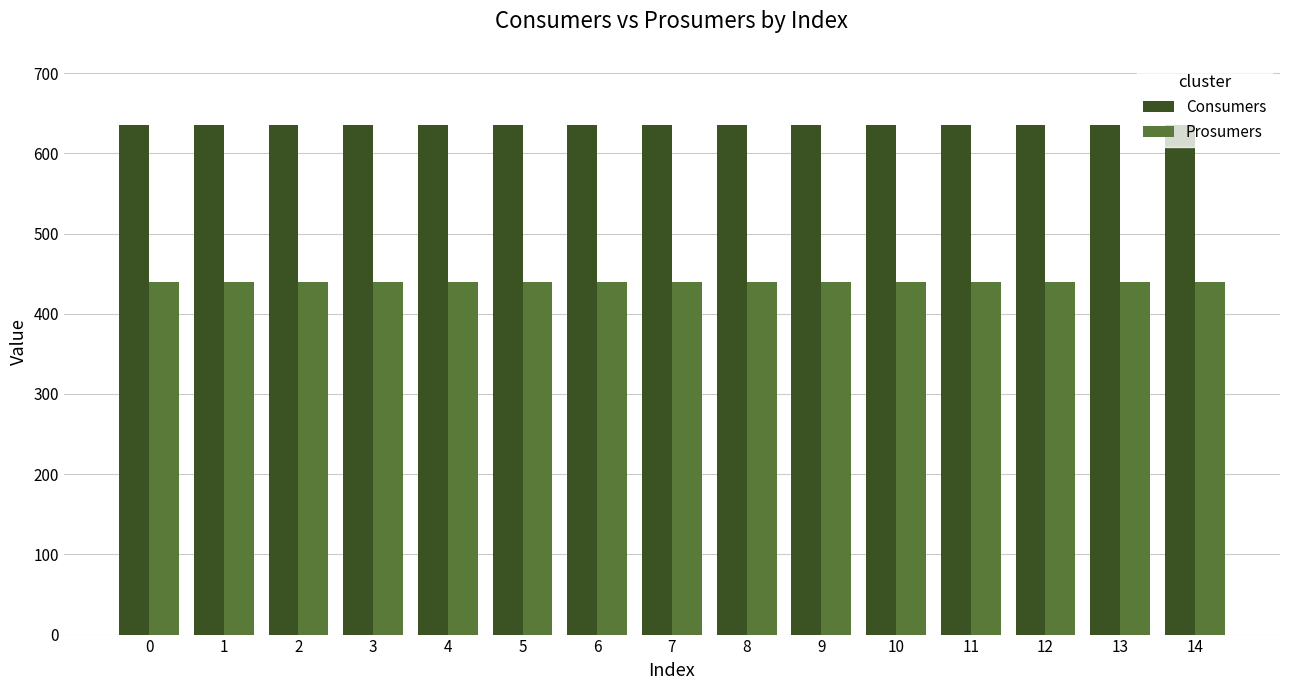

The value of Prosumers at 4 is 440. True or false?

True